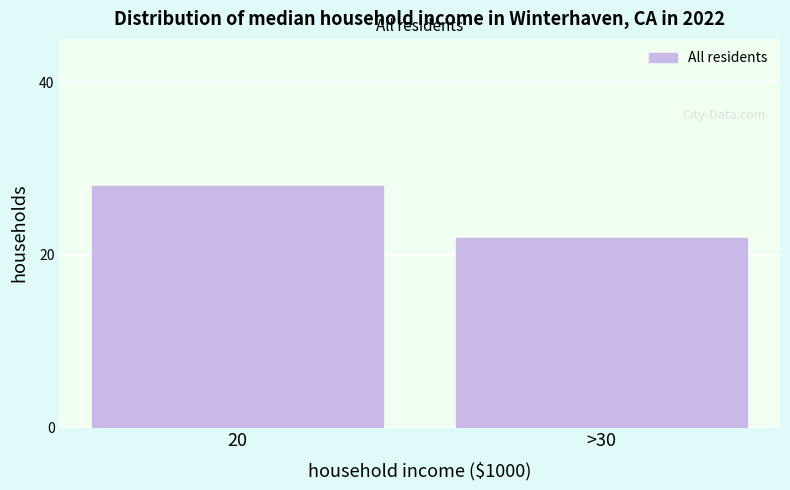

Reading left to right, list all the values displayed in this chart.

20=28	>30=22